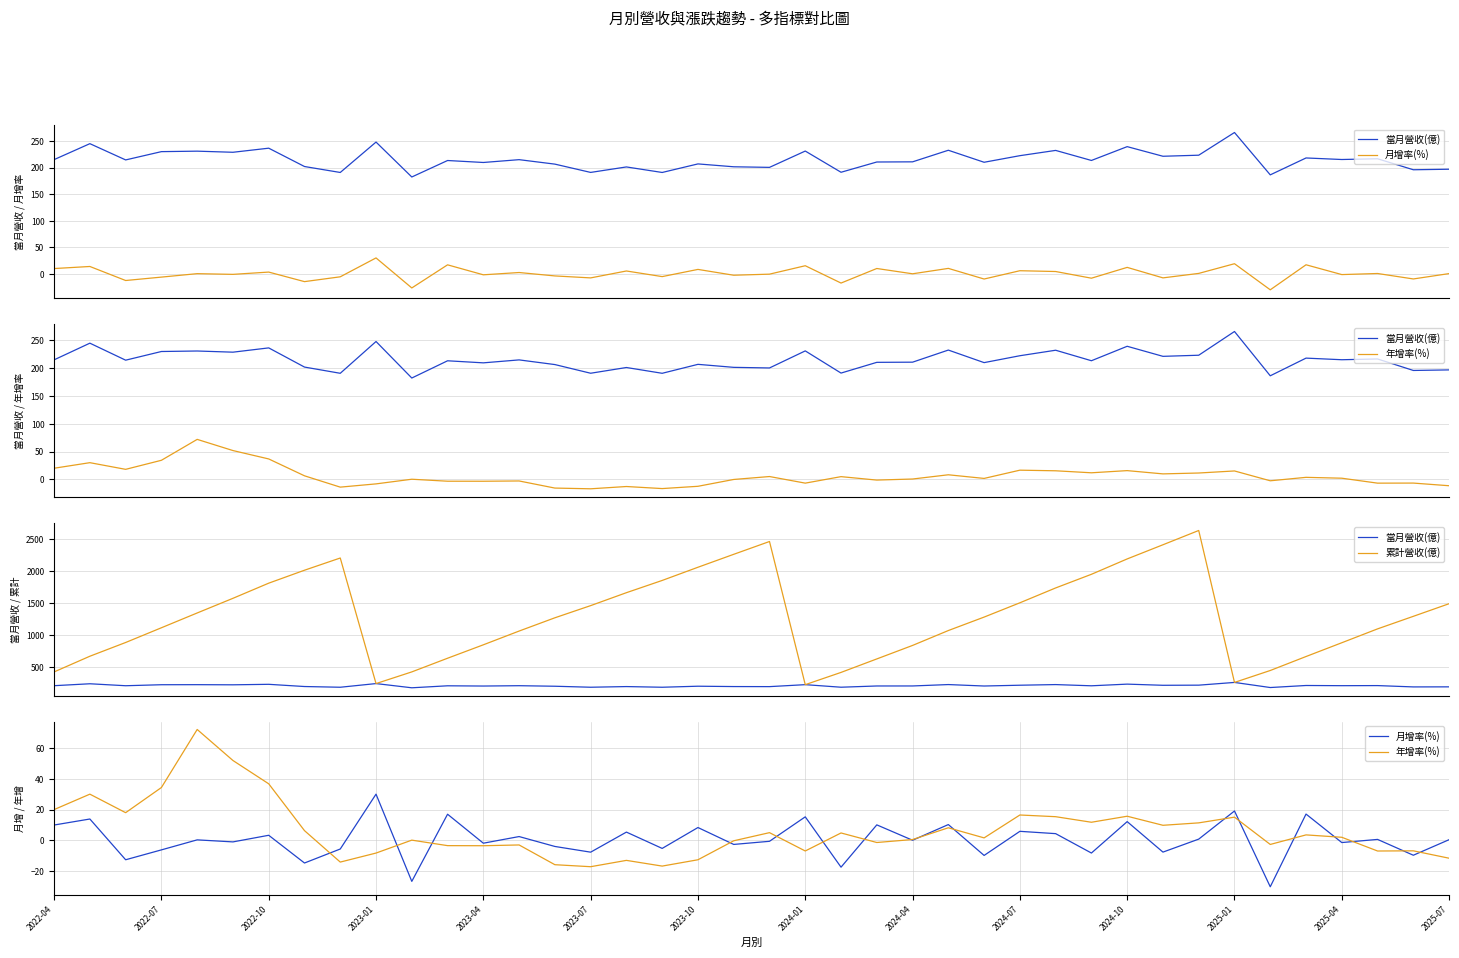

What is the highest value of the 累計營收(億) series?

2638.0